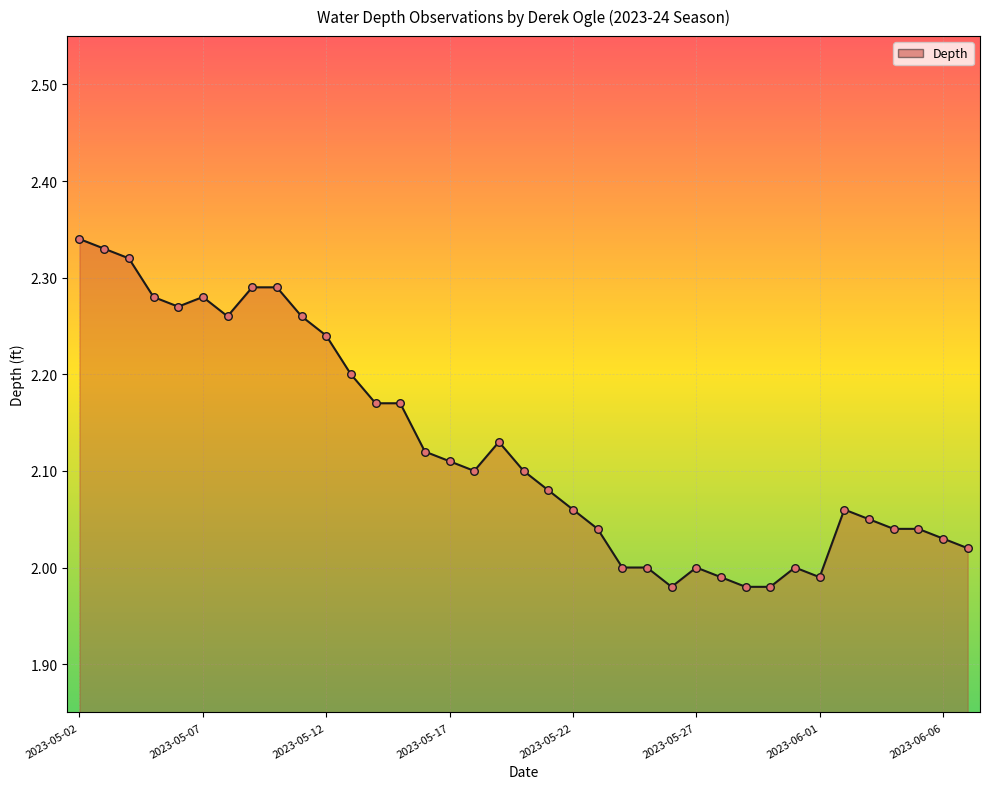

Does the chart have visible grid lines?

Yes